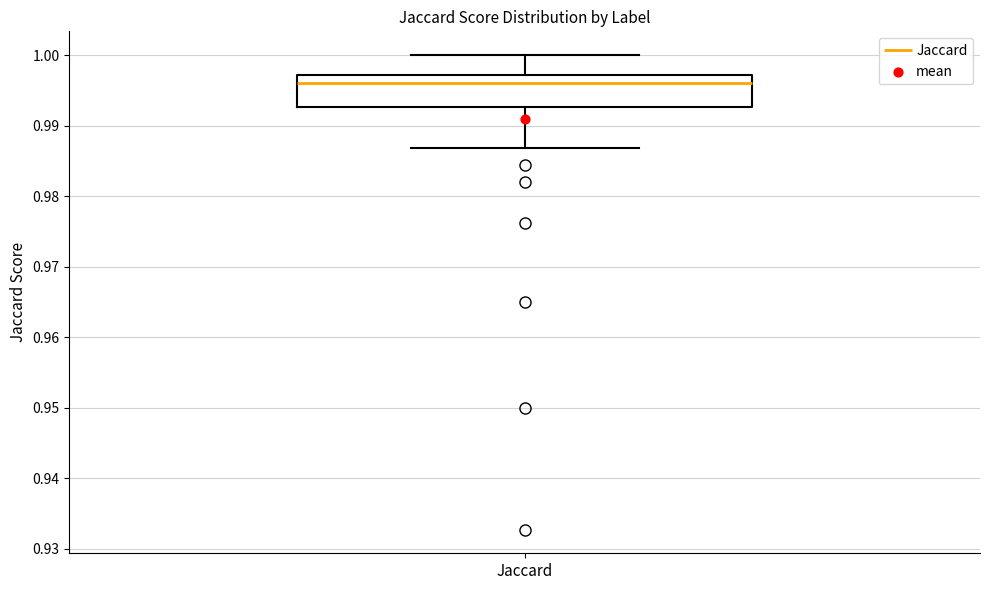

Read this box plot against the y-axis: the position of the median line, the range covered by the box, and the ends of both whiskers. The values are not printed on the chart, so give them approximately, as read against the axis.

median 0.996, box 0.993 to 0.997, whiskers 0.987 to 1.000